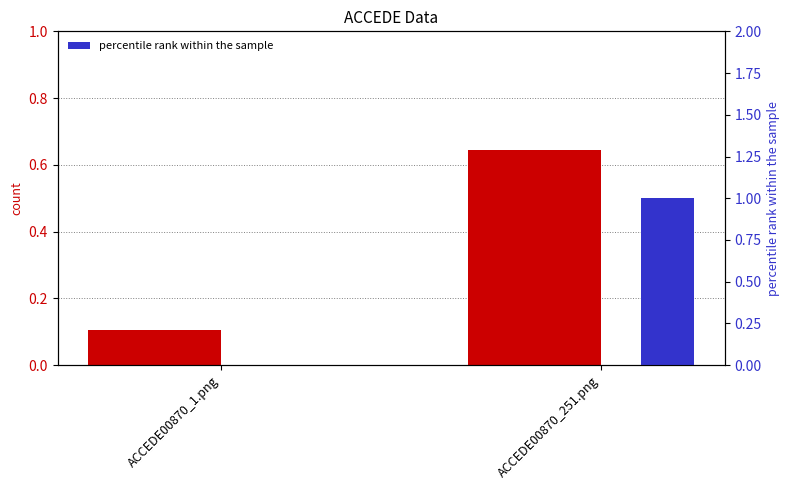

What position from the right is ACCEDE00870_251.png?

1